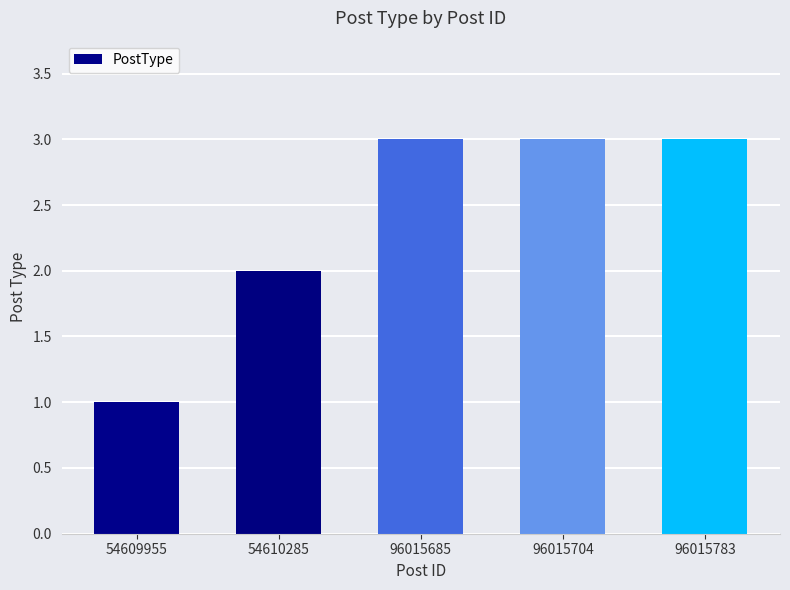

What is the minimum value shown in the chart?

1